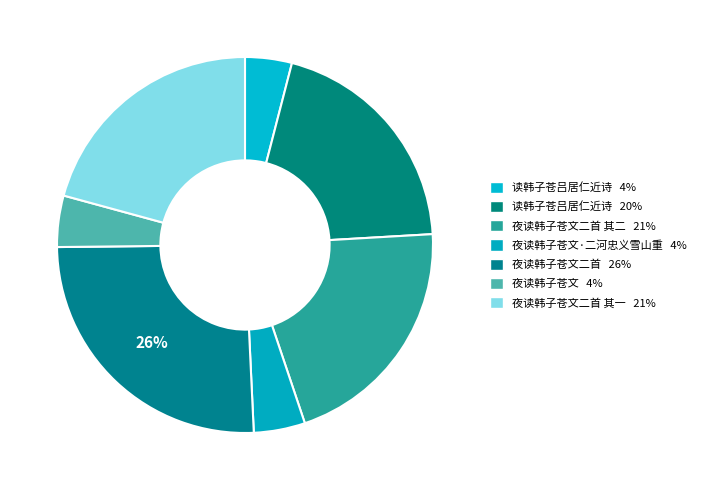

Does any single category account for the majority?

No